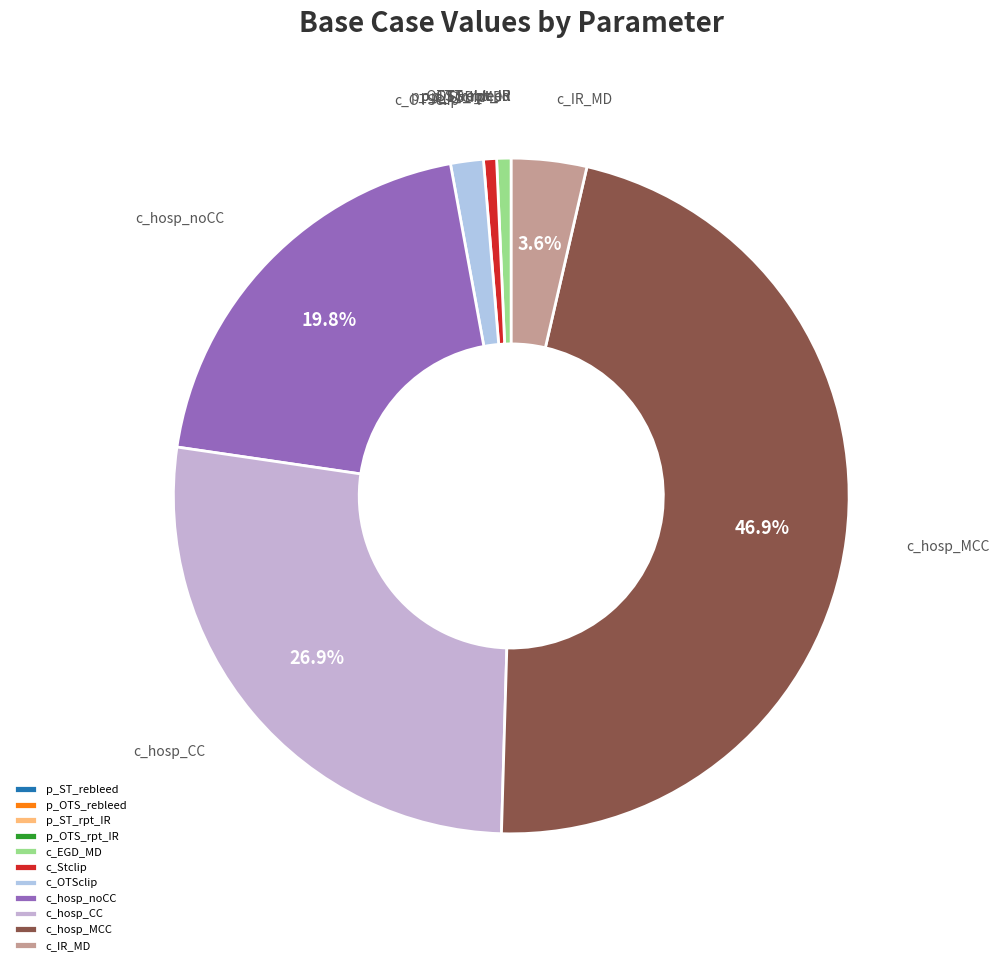

Is there any slice that represents more than half of the pie?

No